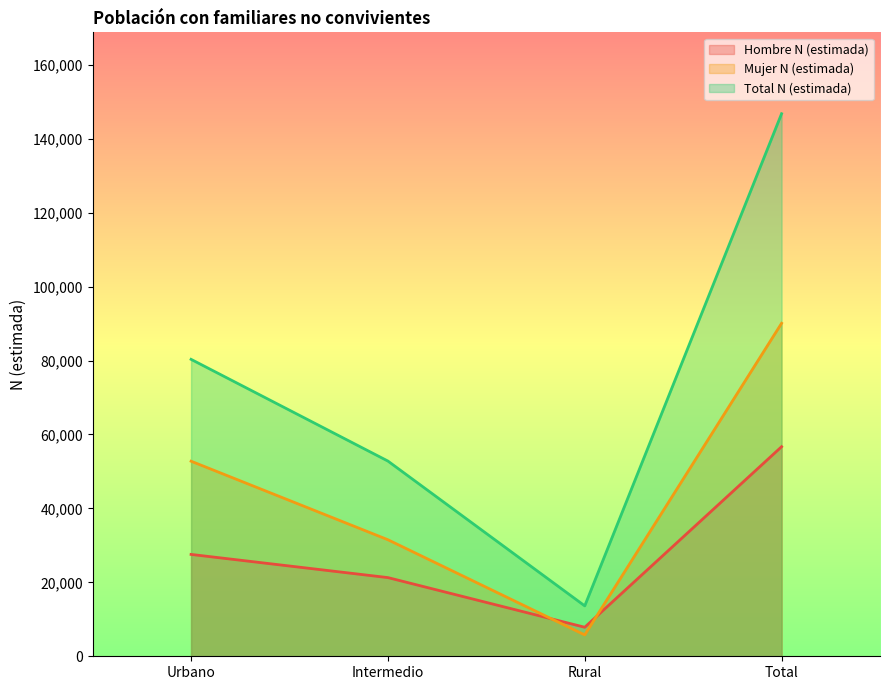

Does the chart display data point markers on the line(s)?

No